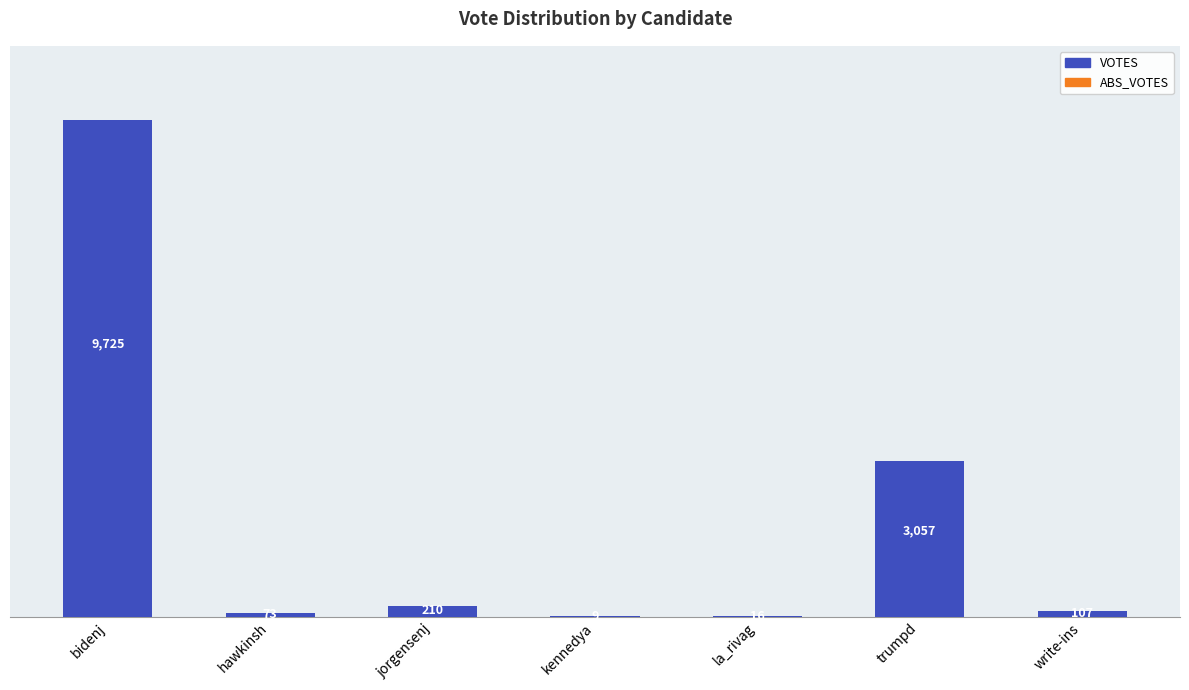

The value at kennedya is 9. True or false?

True